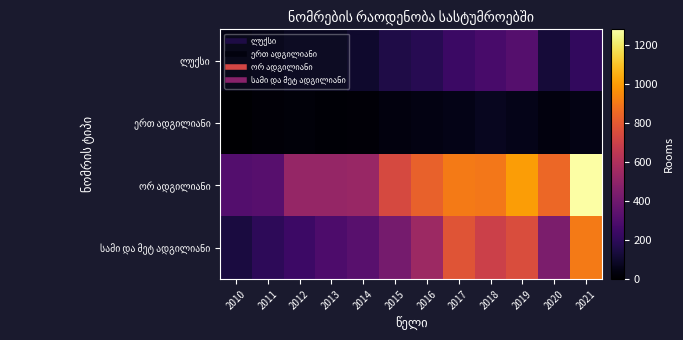

What is the total value across all series at 2017?

1973